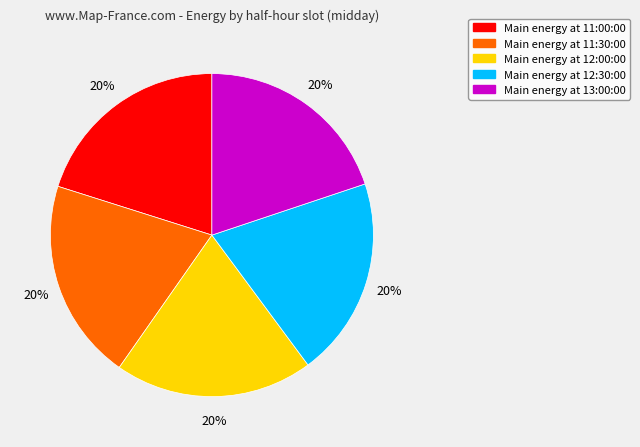

Is there any slice that represents more than half of the pie?

No